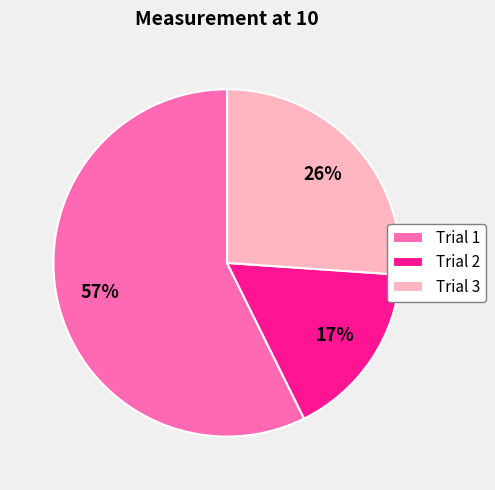

To the nearest percent, what percentage of the pie is Trial 2?

17%